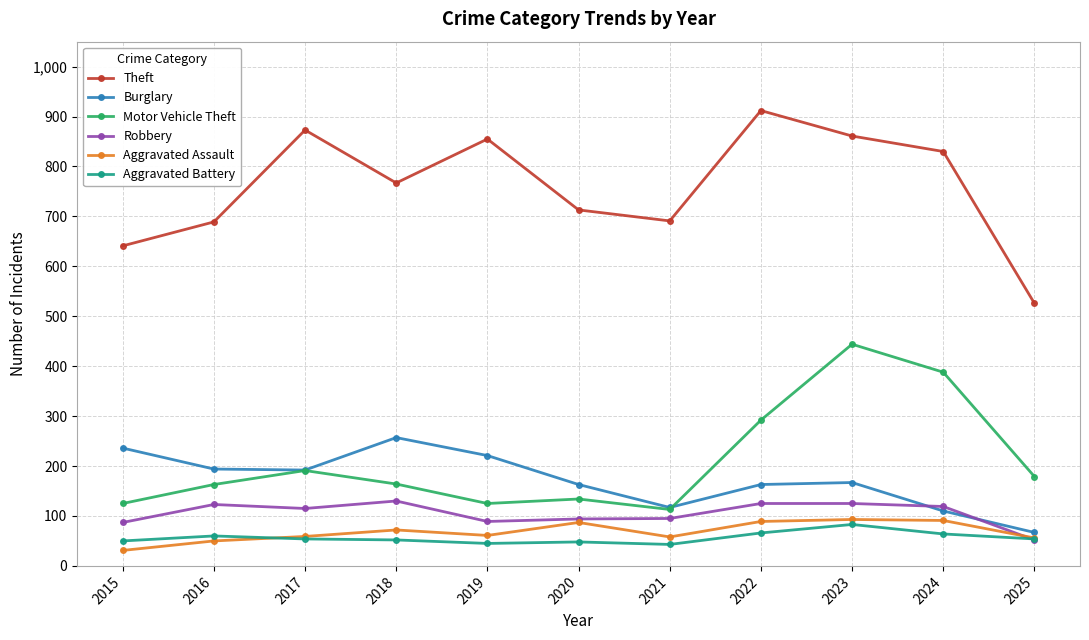

Count the number of categories in the chart.

11